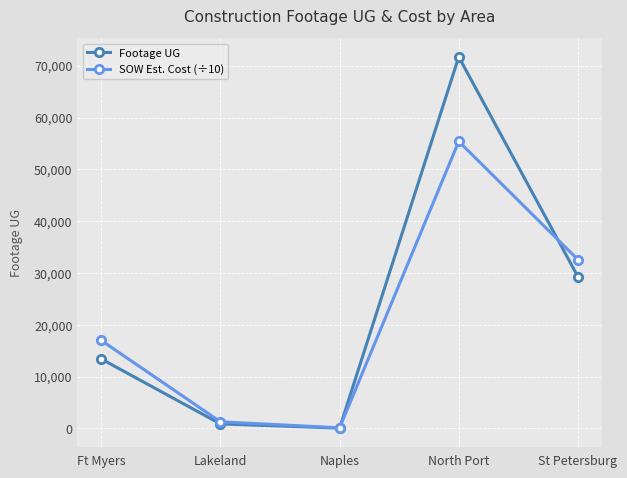

After their last crossing, which series has the higher values: Footage UG or SOW Est. Cost (÷10)?

SOW Est. Cost (÷10)